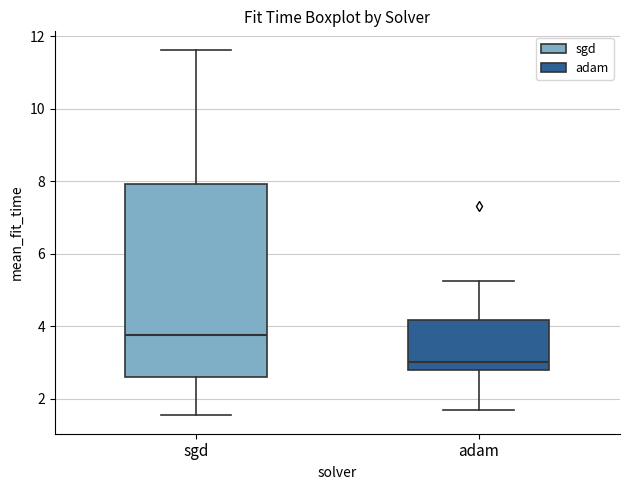

Reading left to right, read every box against the y-axis: the position of its median line, the range the box covers, and the ends of its whiskers. The values are not printed on the chart, so give them approximately, as read against the axis.

sgd: median 3.8, box 2.6 to 8.0, whiskers 1.6 to 11.6
adam: median 3.0, box 2.8 to 4.2, whiskers 1.6 to 5.2